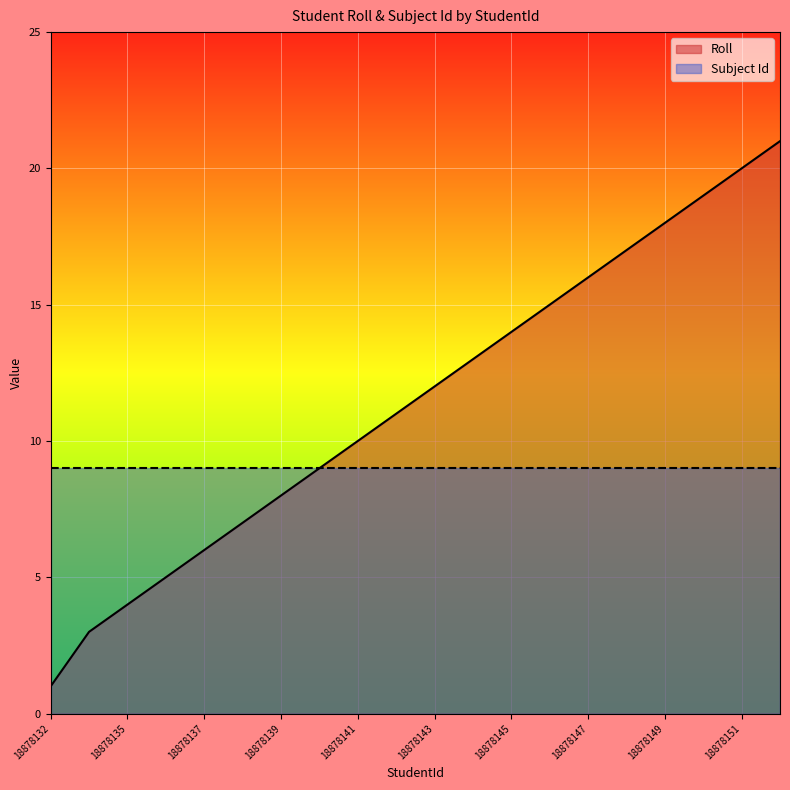

True or false: there are more than 2 points higher than both neighbors.

False